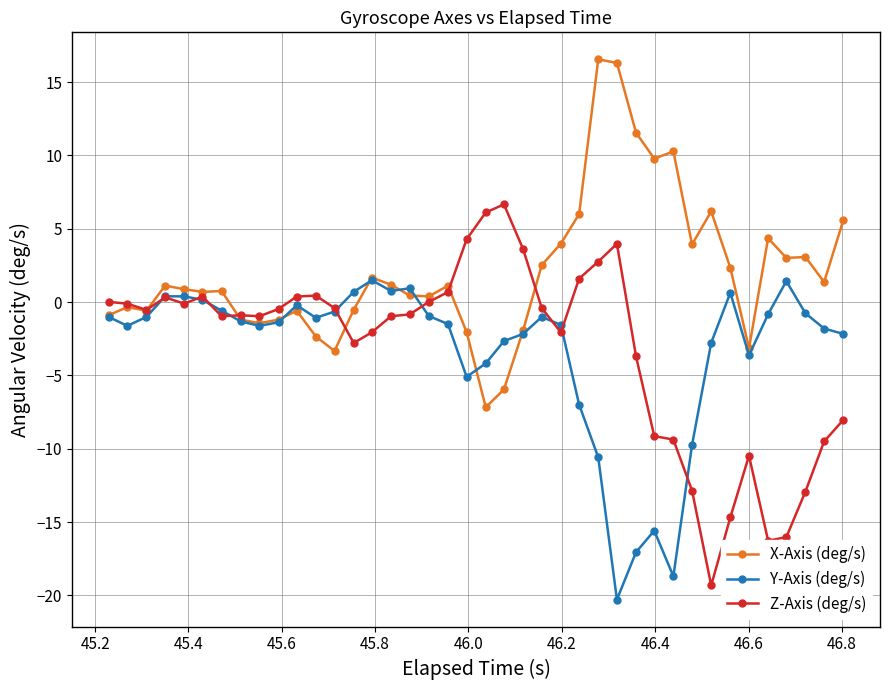

How many series are shown in this chart?

3